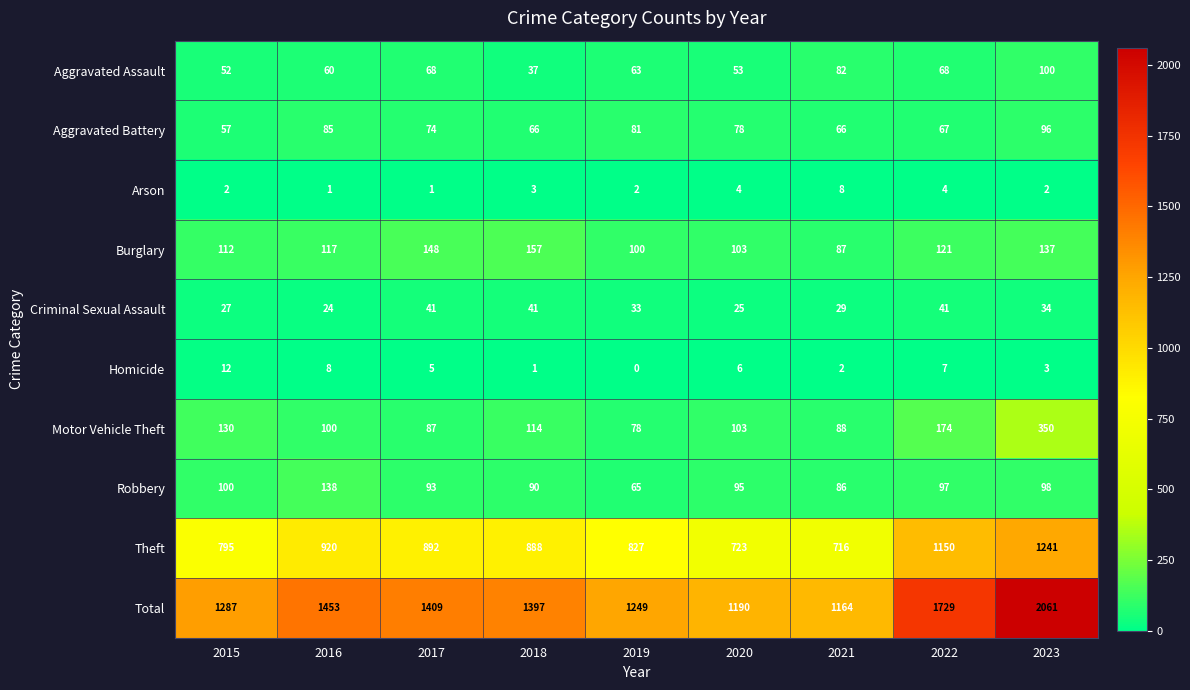

Read the Motor Vehicle Theft value at 2019, to the nearest 10.

80